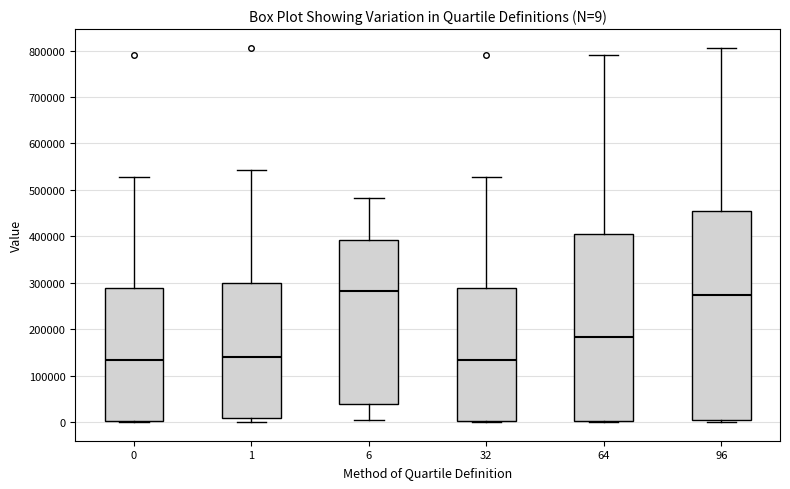

Which box is the tallest, from its lower edge to its upper edge?

96